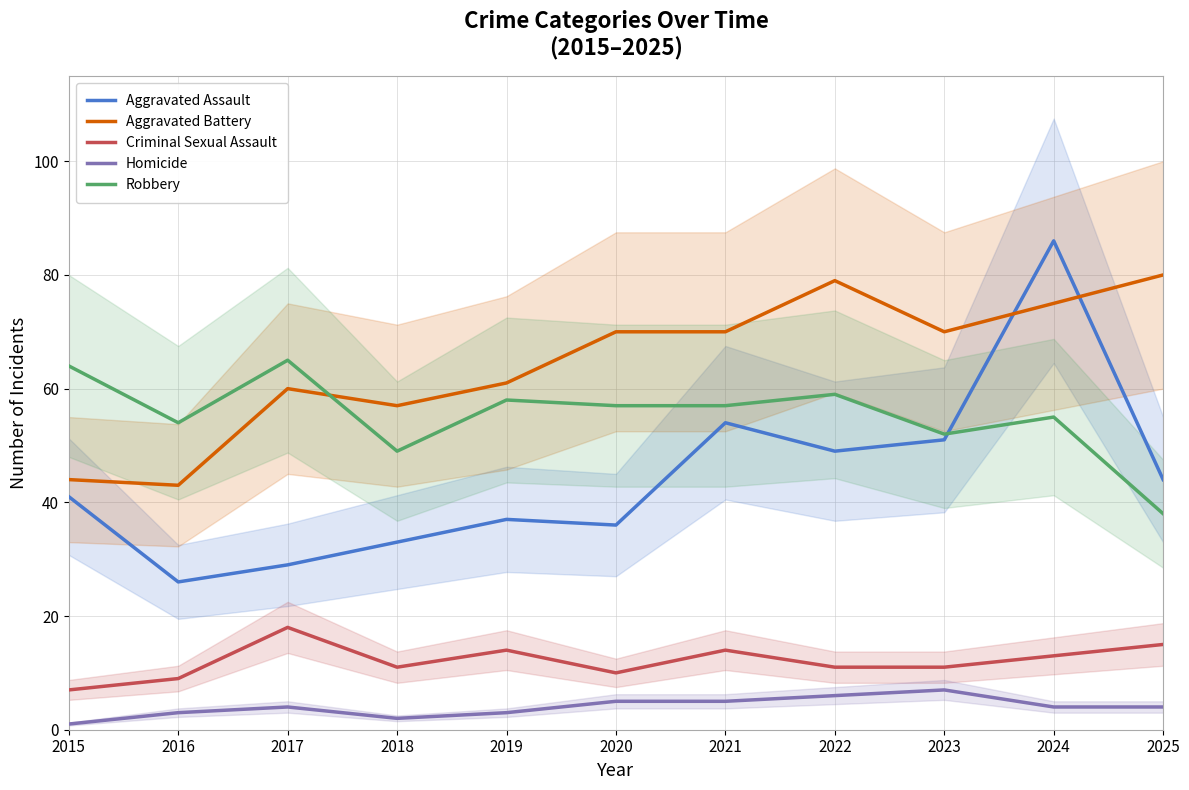

What is the difference between the maximum and minimum values in the Aggravated Assault series?

60